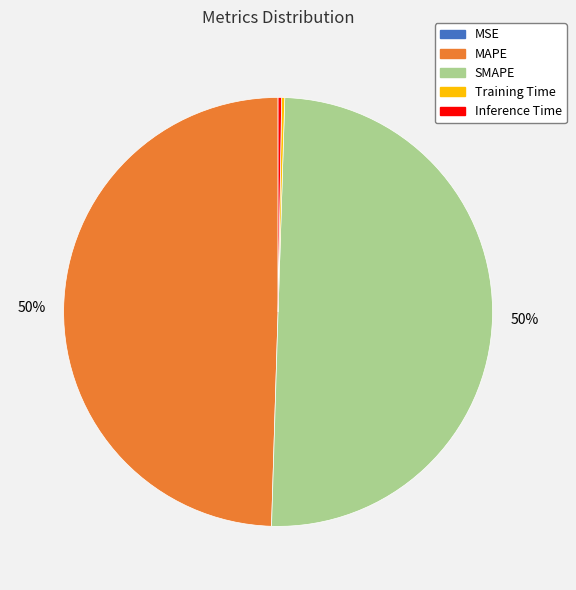

Is the sum of MAPE and SMAPE greater than half?

Yes